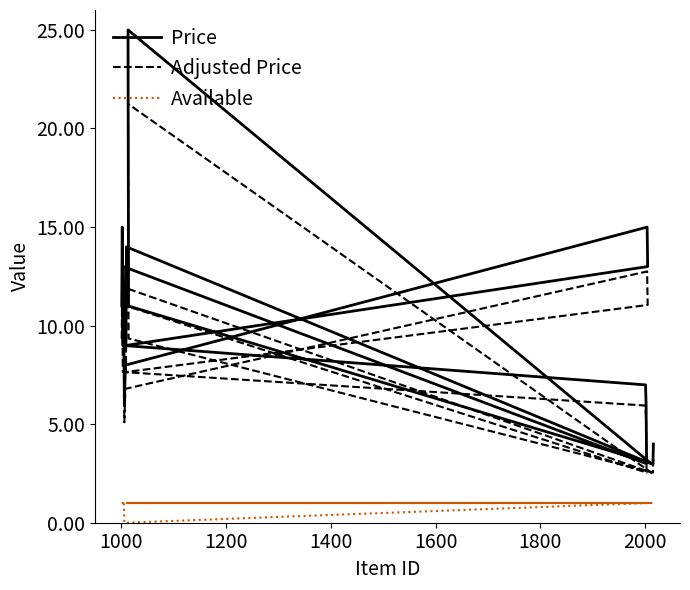

What is the label of the 17th point from the right?

1400